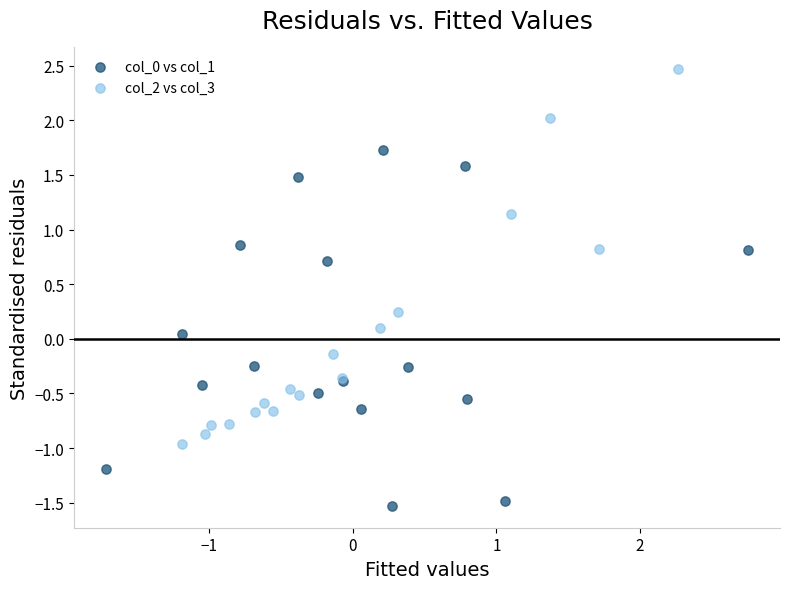

Which series contains the highest Y value?

col_2 vs col_3